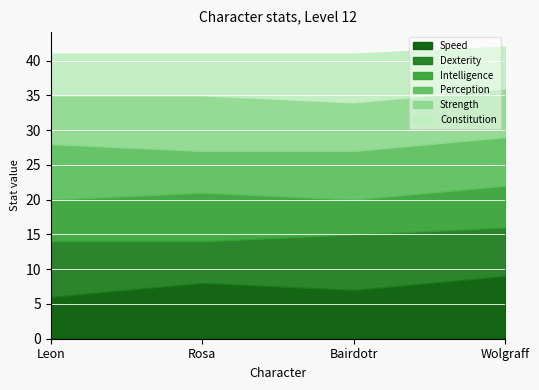

Which series ends up on top after the final intersection of Strength and Dexterity?

Dexterity